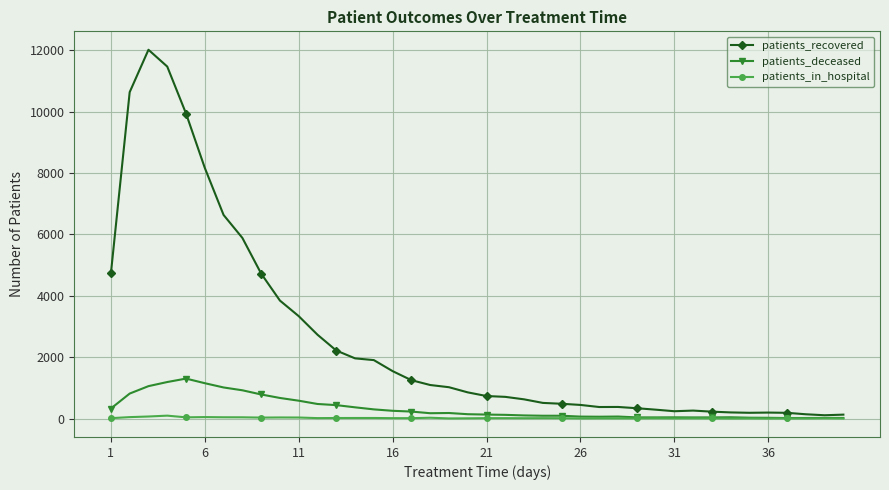

Which series has the largest range (max minus min)?

patients_recovered